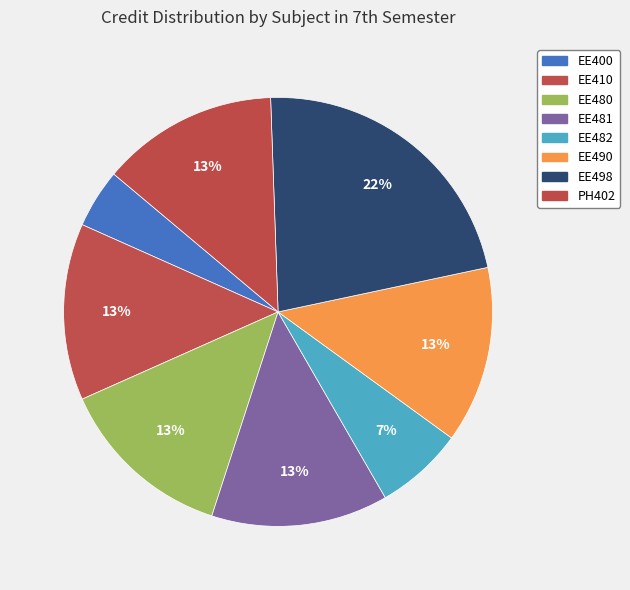

To the nearest percent, what percentage of the pie is EE482?

7%